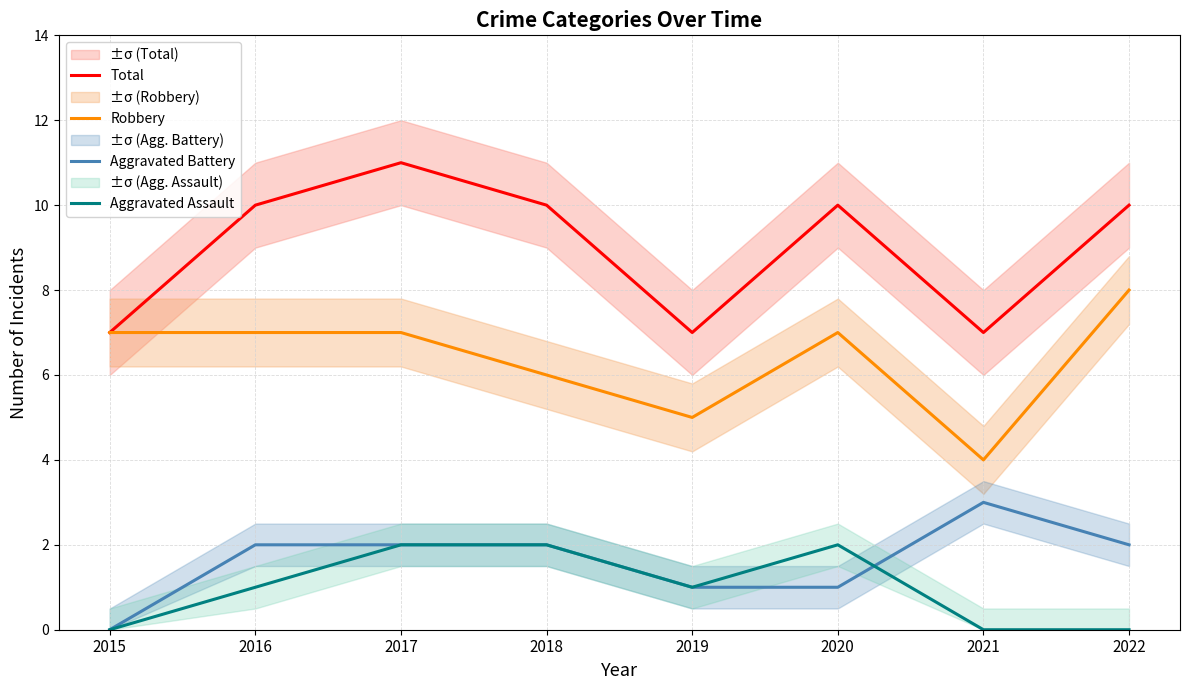

Does the chart have visible grid lines?

Yes